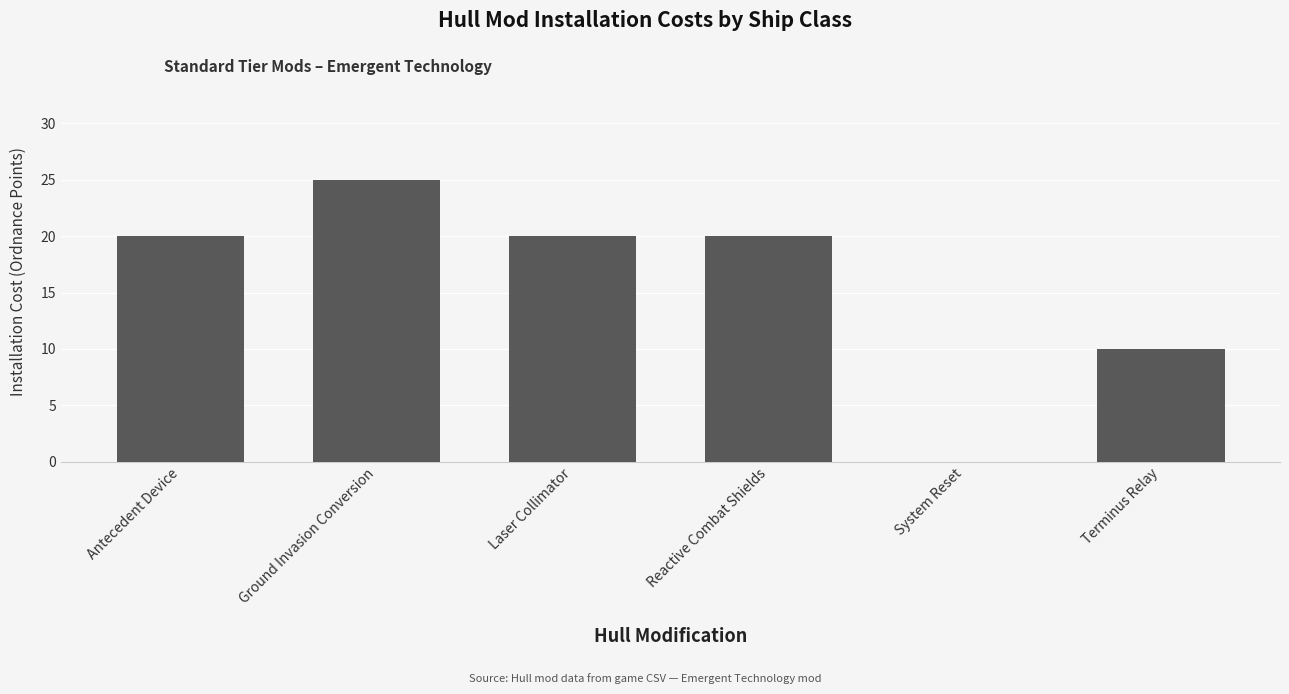

Approximately how many times larger is the value at Reactive Combat Shields compared to Laser Collimator?

1.0